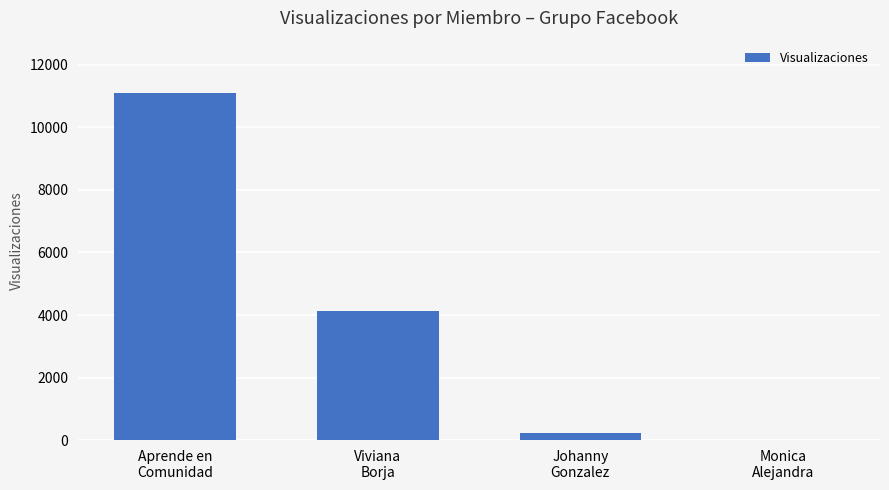

What is the sum of all values?

15462